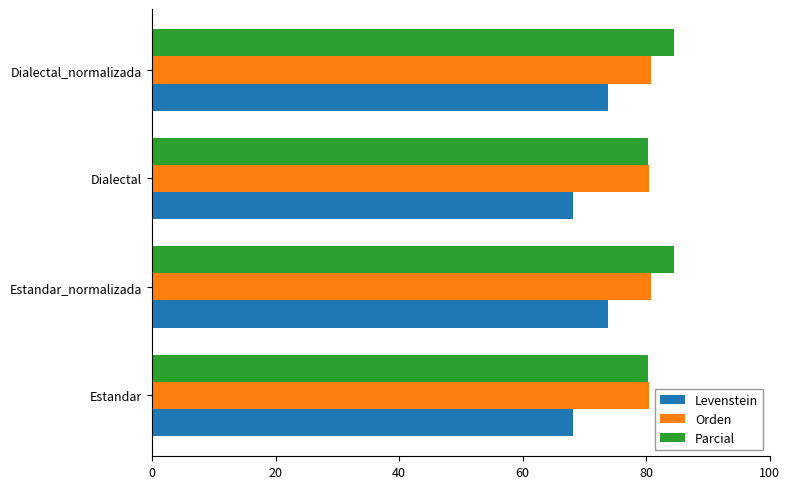

Is it true that Orden equals 80.8 at Estandar_normalizada?

True